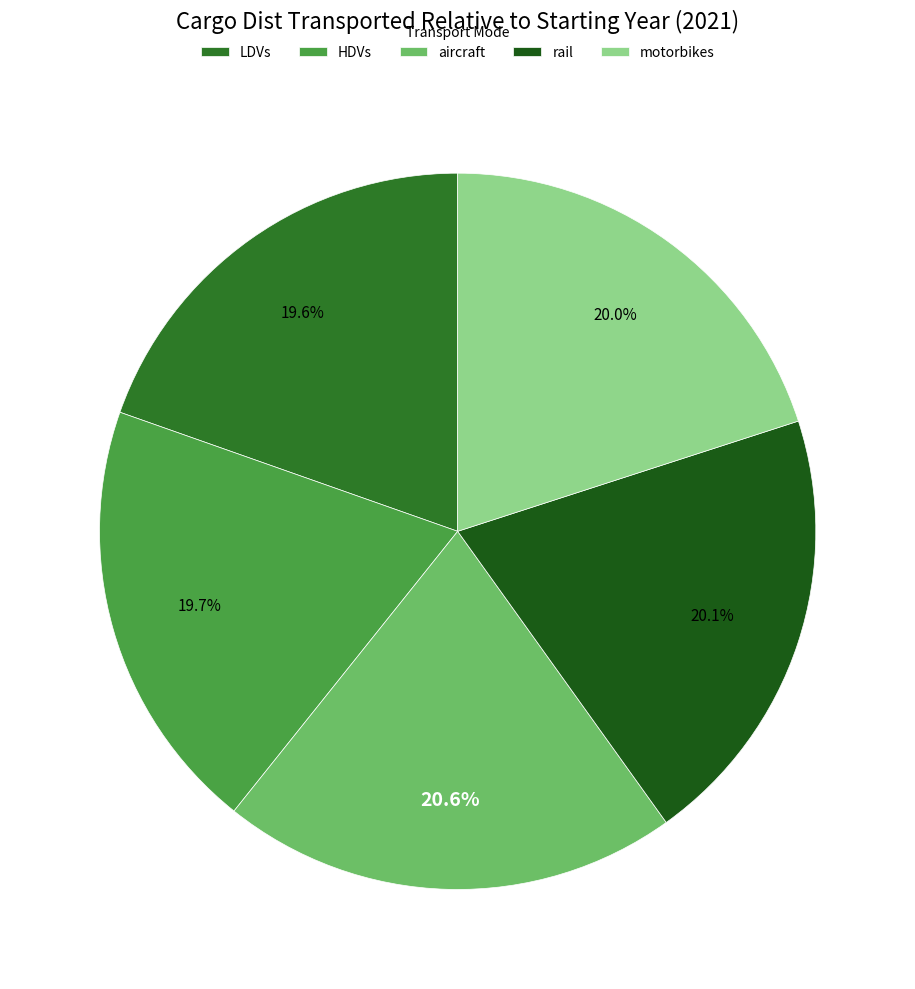

To the nearest percent, what is the average slice percentage?

20%